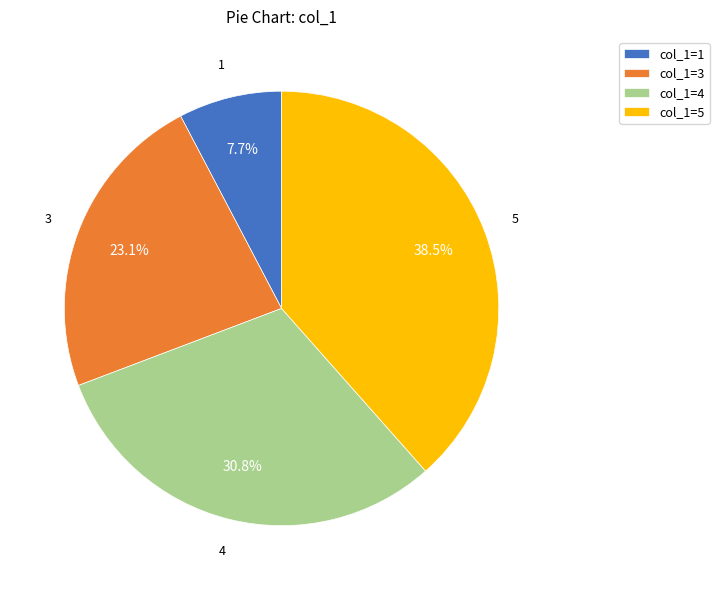

What percentage is the col_1=3 slice, to the nearest percent?

23%